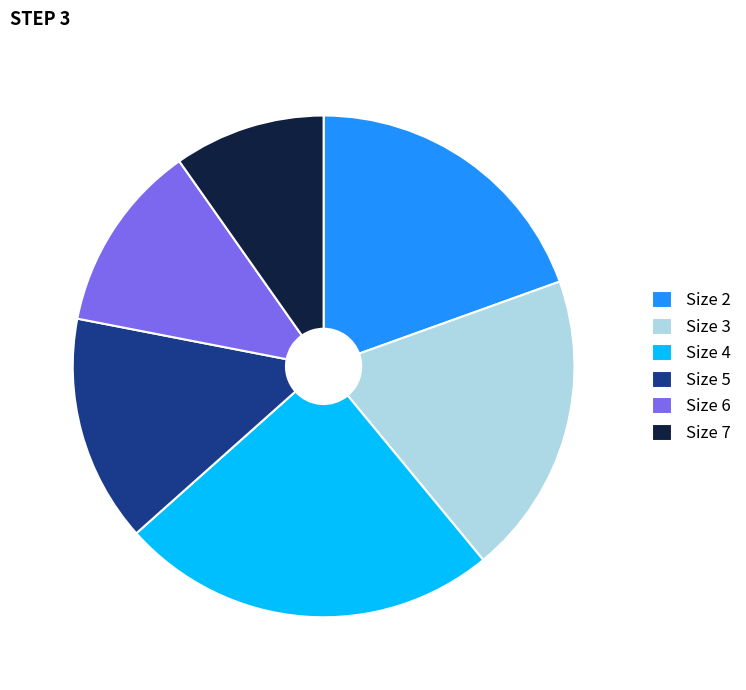

The Size 6 slice represents 12% of the pie. True or false?

True